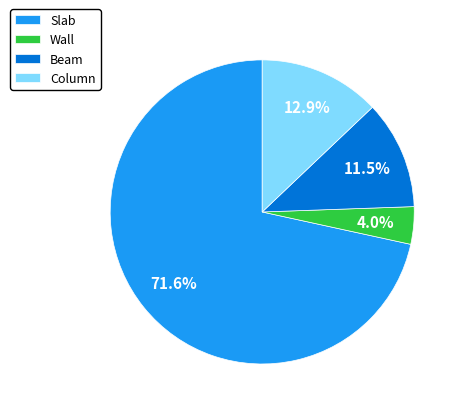

Which category has the biggest portion of the pie?

Slab